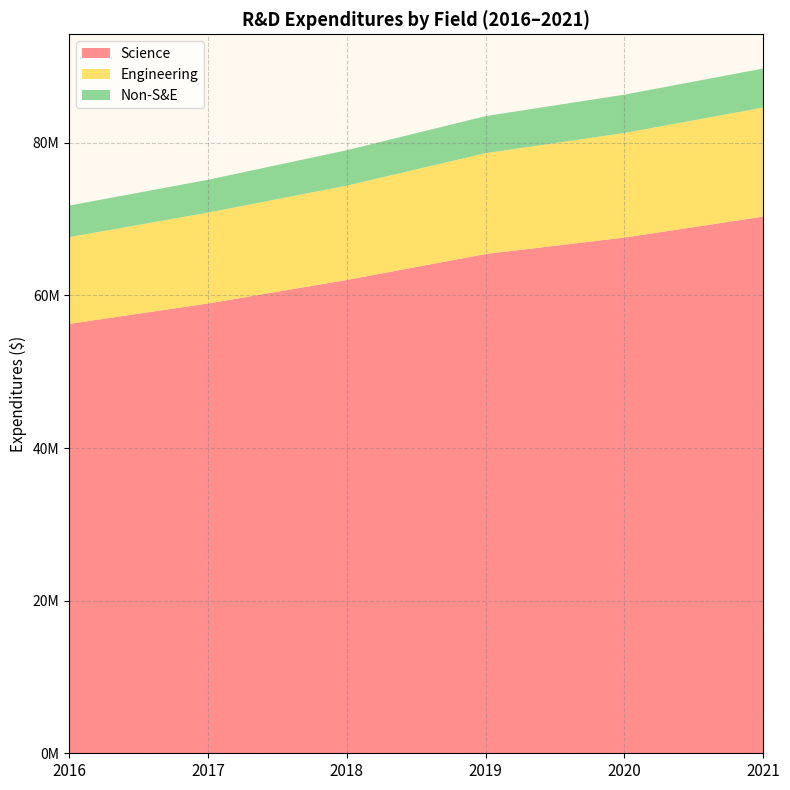

Reading right to left, transcribe all the data shown in this chart.

Science: 70316530	67569466	65418542	62017677	58935314	56261425
Engineering: 14293487	13707821	13214628	12363648	11911276	11373163
Non-S&E: 5113430	5023112	4854301	4641831	4300523	4133261